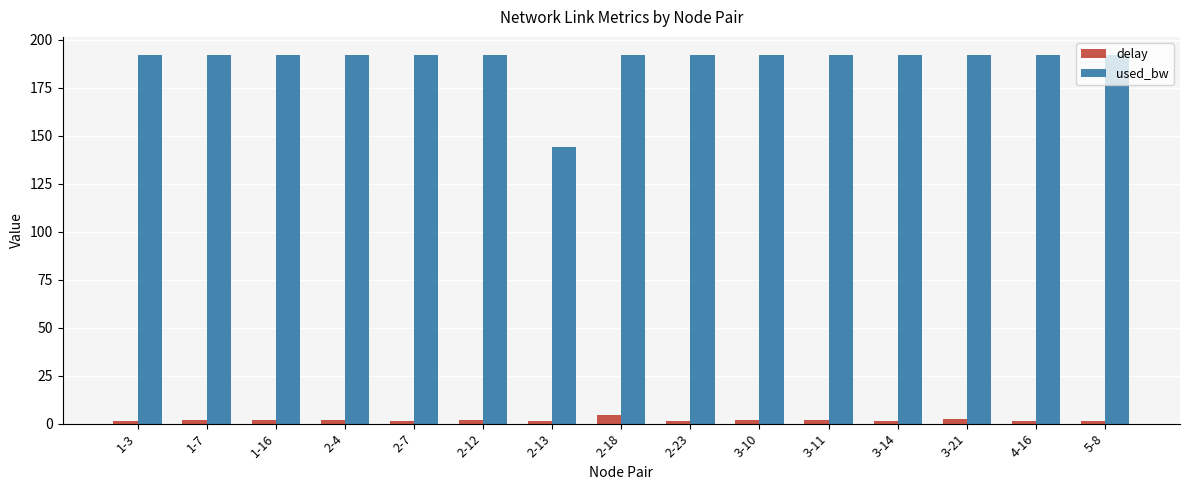

Which series has the largest range (max minus min)?

used_bw